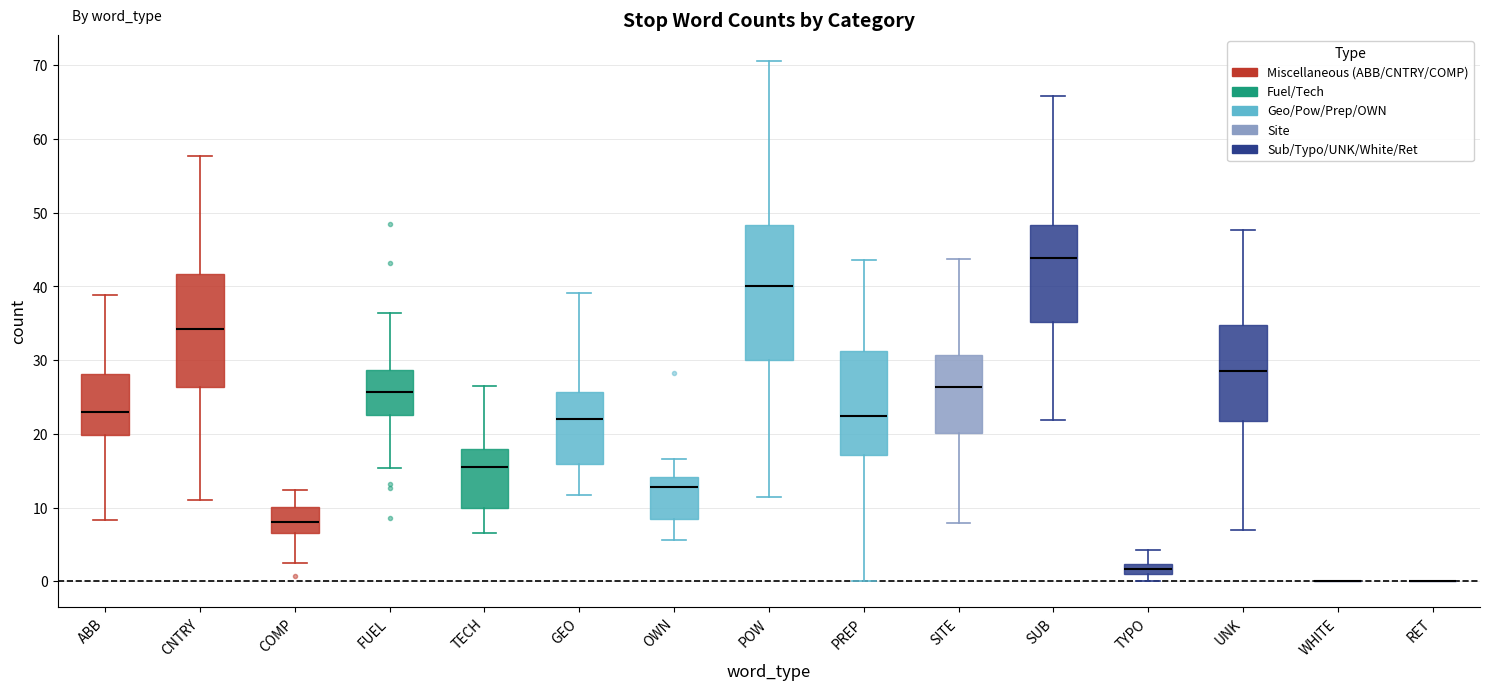

Where does the upper whisker of the box for FUEL end on the y-axis? The values are not printed on the chart, so give them approximately, as read against the axis.

36